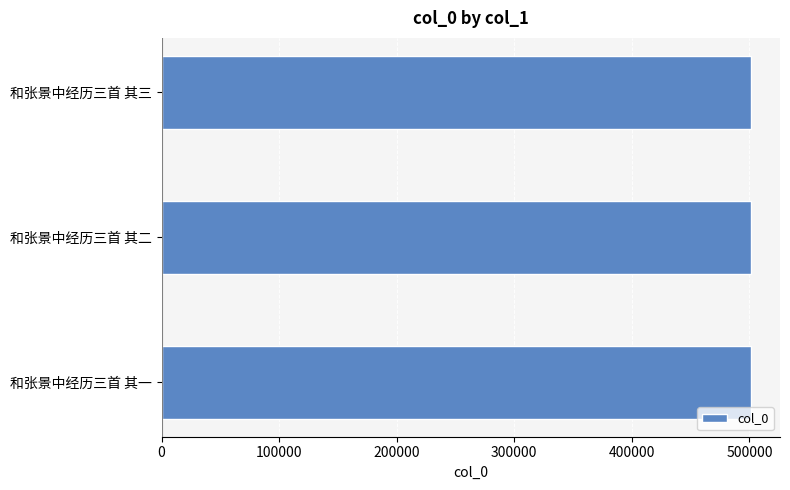

What is the ratio of the value at 和张景中经历三首 其一 to the value at 和张景中经历三首 其二?

1.0